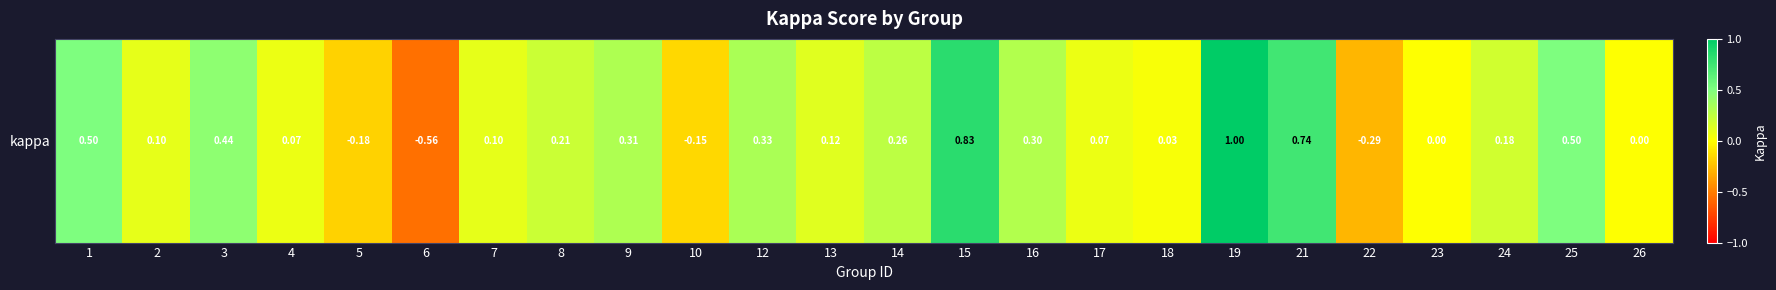

Rank the categories by value from lowest to highest.

6, 22, 5, 10, 23, 26, 18, 4, 17, 2, 7, 13, 24, 8, 14, 16, 9, 12, 3, 1, 25, 21, 15, 19